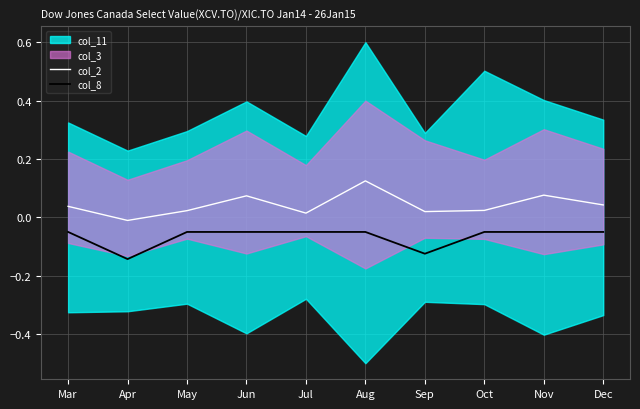

The col_2 series shows 0.0 at Jun. True or false?

False